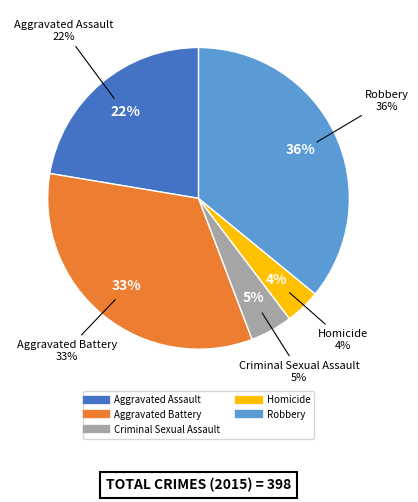

What percentage is the Robbery slice, to the nearest percent?

36%